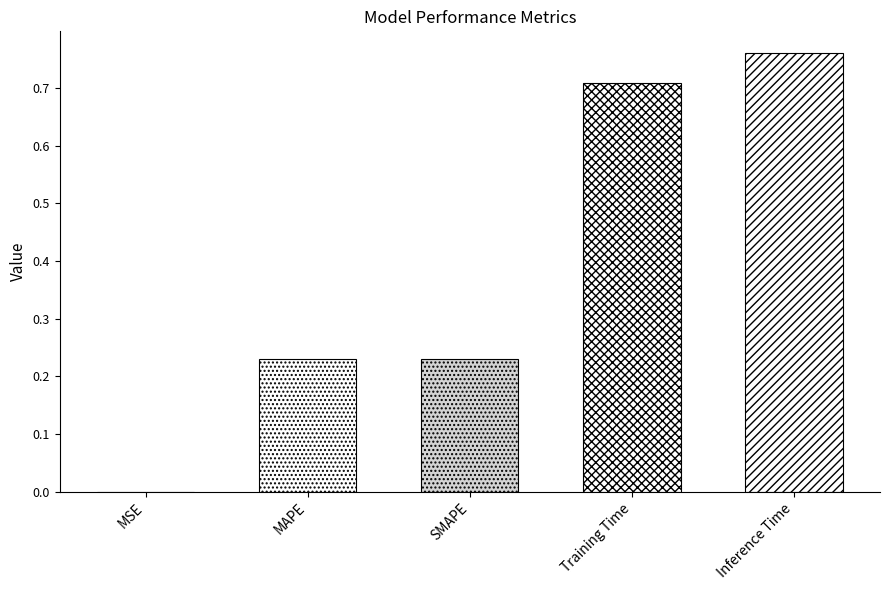

What is the difference between the second highest and minimum values?

0.7